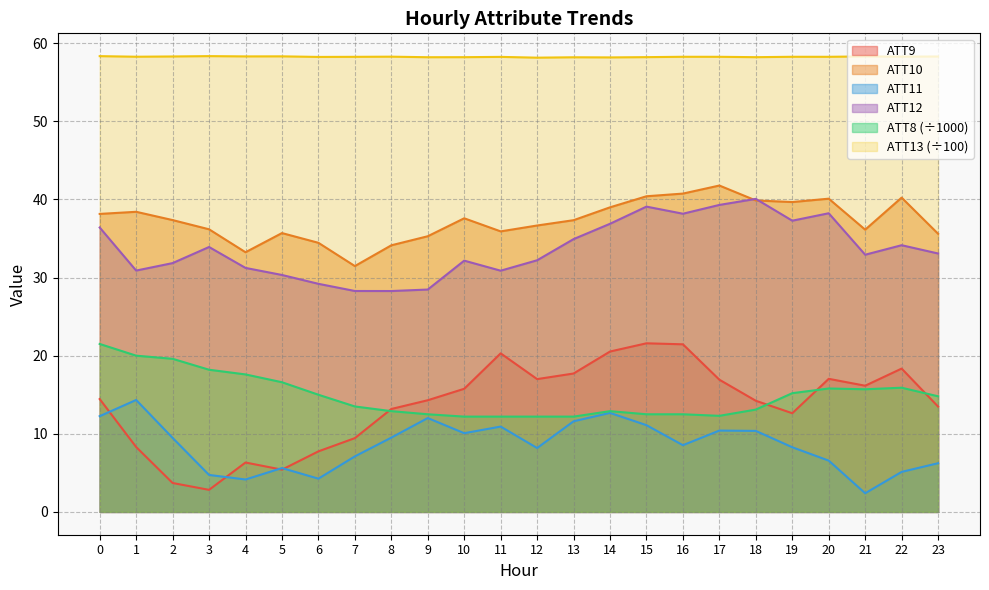

Reading left to right, list all the values displayed in this chart.

ATT8: 21.5	20.0	19.6	18.2	17.6	16.6	15.0	13.5	12.9	12.5	12.2	12.2	12.2	12.2	12.9	12.5	12.5	12.3	13.1	15.2	15.8	15.7	15.9	14.8
ATT9: 14.4	8.3	3.7	2.8	6.3	5.4	7.8	9.4	13.2	14.3	15.8	20.3	17.0	17.7	20.5	21.6	21.5	16.9	14.2	12.6	17.0	16.2	18.3	13.5
ATT10: 38.1	38.4	37.4	36.2	33.2	35.7	34.4	31.5	34.1	35.3	37.6	35.9	36.7	37.3	39.0	40.4	40.7	41.8	39.9	39.7	40.1	36.1	40.2	35.6
ATT11: 12.3	14.3	9.5	4.7	4.2	5.6	4.3	7.1	9.5	12.0	10.1	10.9	8.2	11.6	12.7	11.1	8.5	10.4	10.4	8.3	6.6	2.4	5.1	6.2
ATT12: 36.4	30.9	31.8	33.9	31.2	30.3	29.2	28.3	28.3	28.5	32.2	30.9	32.2	34.9	36.9	39.1	38.2	39.3	40.1	37.3	38.2	32.9	34.1	33.1
ATT13: 58.3	58.3	58.3	58.3	58.3	58.3	58.2	58.3	58.3	58.2	58.2	58.2	58.1	58.2	58.2	58.2	58.3	58.3	58.2	58.3	58.3	58.3	58.3	58.3